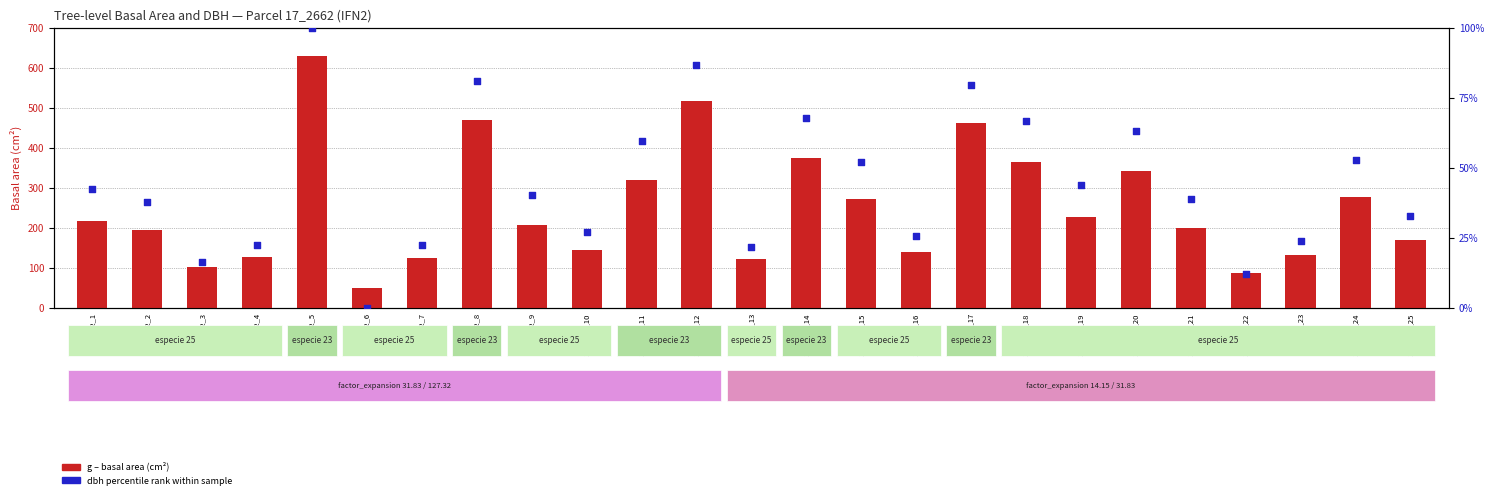

Which series has the largest Y range (max minus min)?

g (basal area cm²)